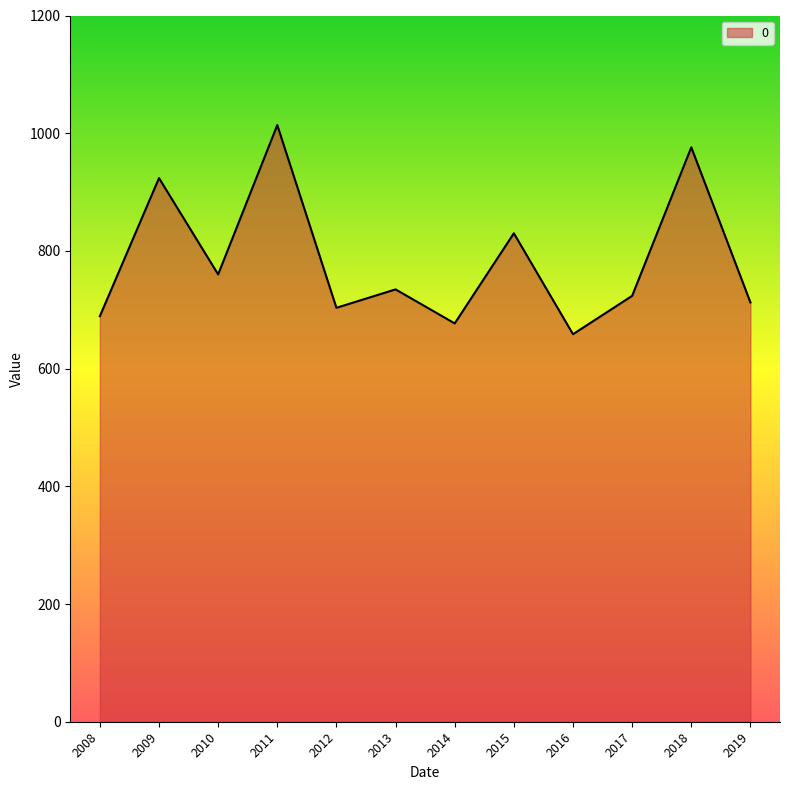

What is the difference between the values at 2018 and 2017?

252.4